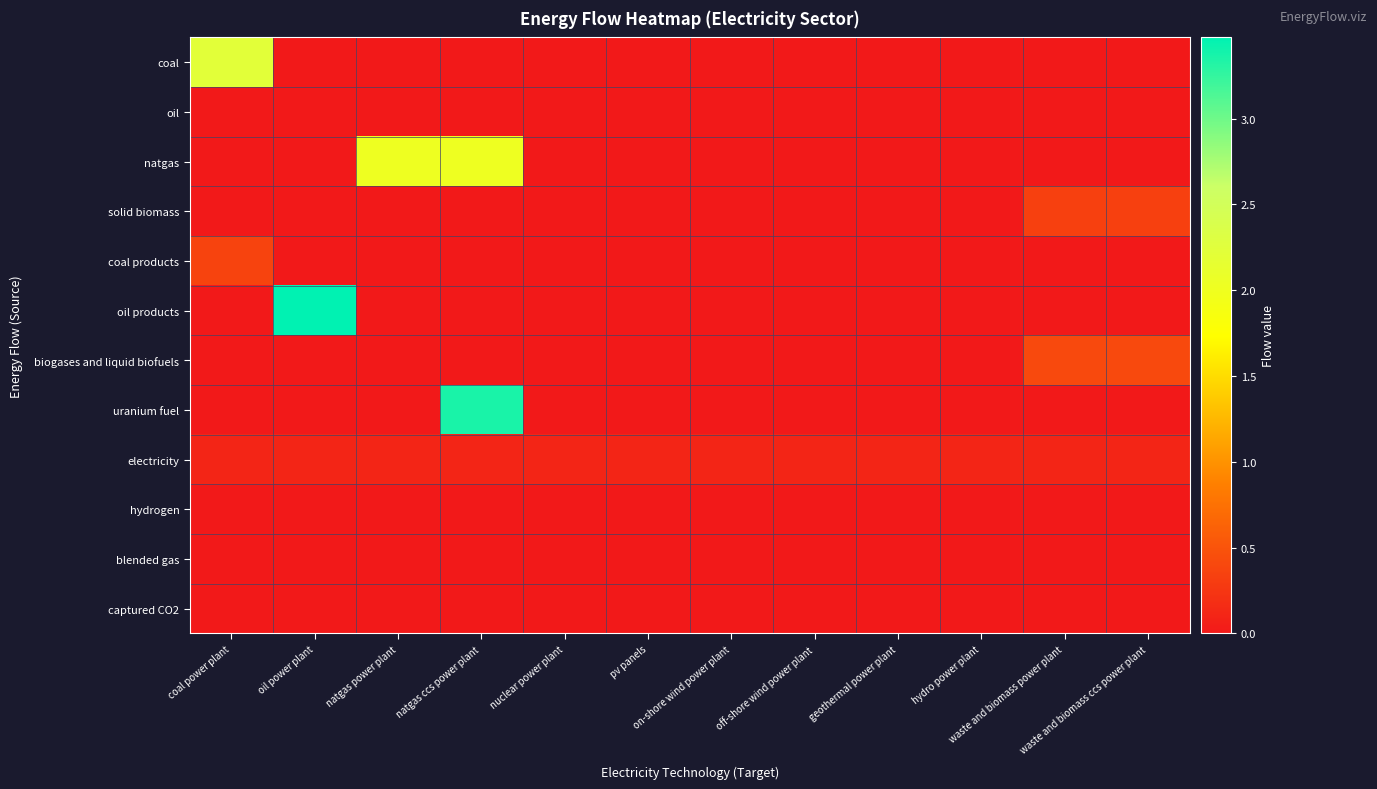

Which series has the largest range (max minus min)?

oil products